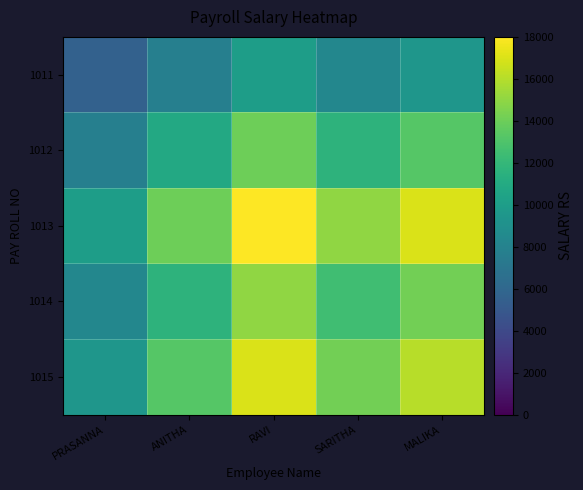

Rank the series by their maximum value, from lowest to highest.

1011, 1012, 1014, 1015, 1013